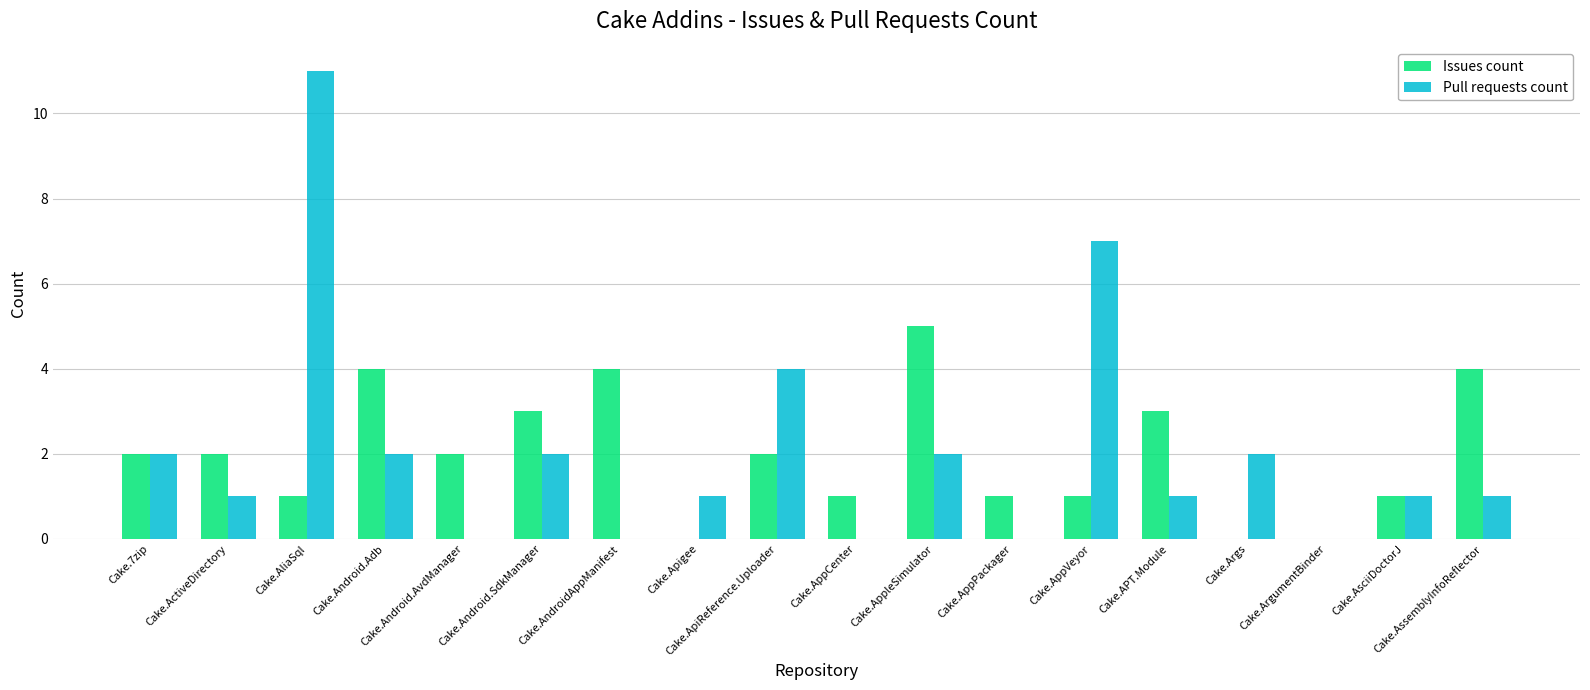

Reading left to right, list all the values displayed in this chart.

Issues count: 2	2	1	4	2	3	4	0	2	1	5	1	1	3	0	0	1	4
Pull requests count: 2	1	11	2	0	2	0	1	4	0	2	0	7	1	2	0	1	1